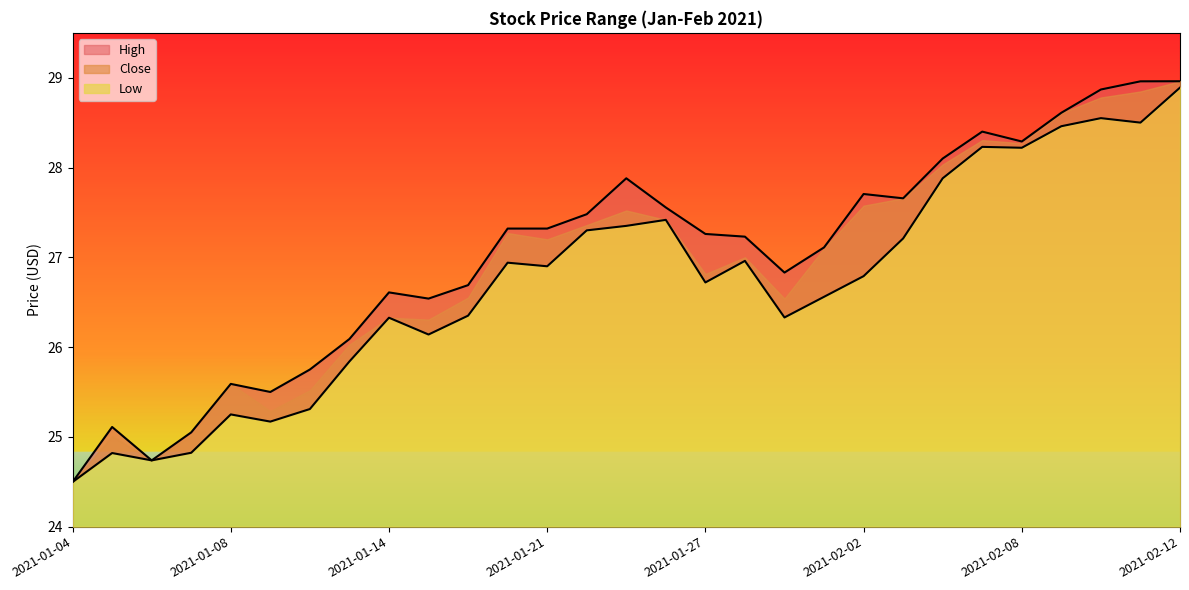

Is the value of Close at 2021-01-13 greater than the value of High at 2021-01-11?

Yes